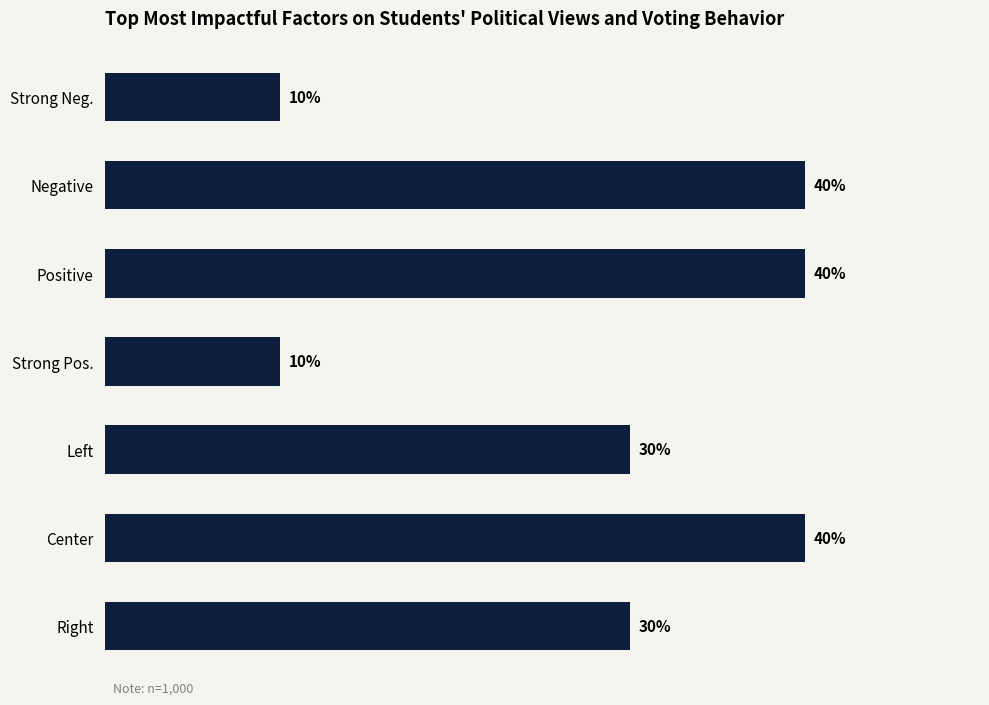

What is the label of the 2nd bar from the top?

Negative